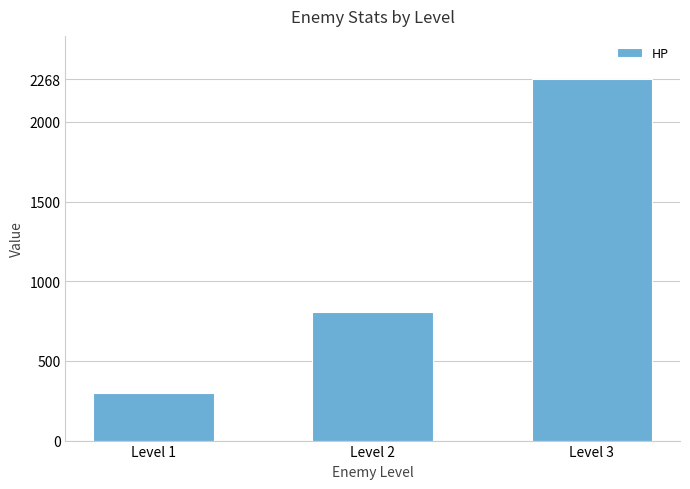

Reading right to left, transcribe all the data shown in this chart.

Level 3=2268.0	Level 2=805.0	Level 1=297.5